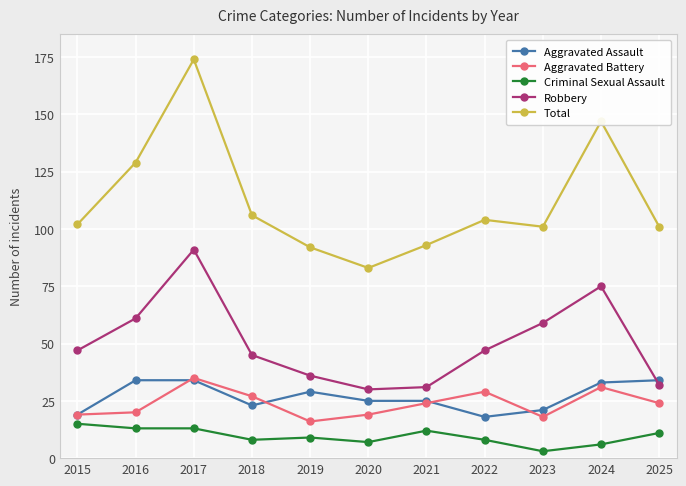

True or false: Criminal Sexual Assault has more than 0 interior local peaks.

True